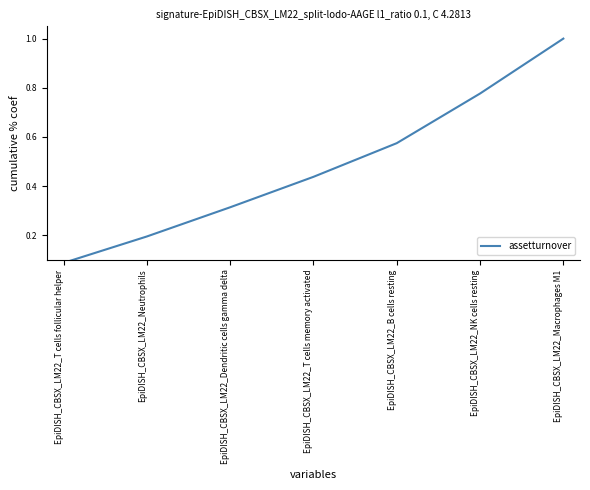

Reading right to left, list all the values displayed in this chart.

EpiDISH_CBSX_LM22_Macrophages M1=1.0	EpiDISH_CBSX_LM22_NK cells resting=0.8	EpiDISH_CBSX_LM22_B cells resting=0.6	EpiDISH_CBSX_LM22_T cells memory activated=0.4	EpiDISH_CBSX_LM22_Dendritic cells gamma delta=0.3	EpiDISH_CBSX_LM22_Neutrophils=0.2	EpiDISH_CBSX_LM22_T cells follicular helper=0.1